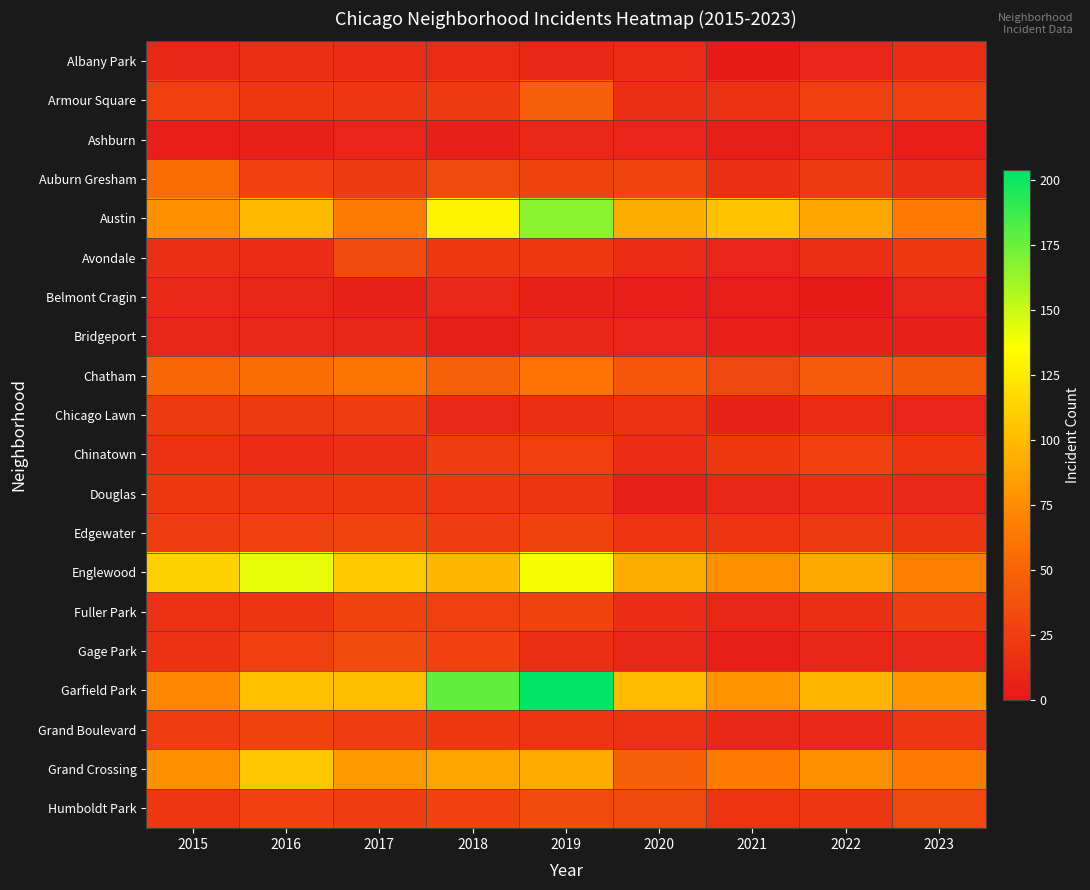

At how many categories does at least one series exceed 1?

9